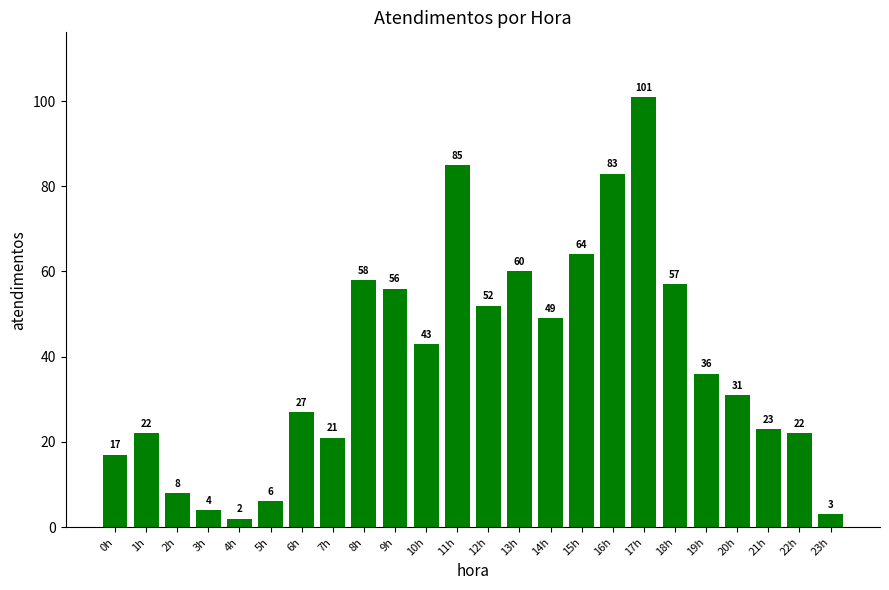

What is the change in value from 9h to 23h?

-53